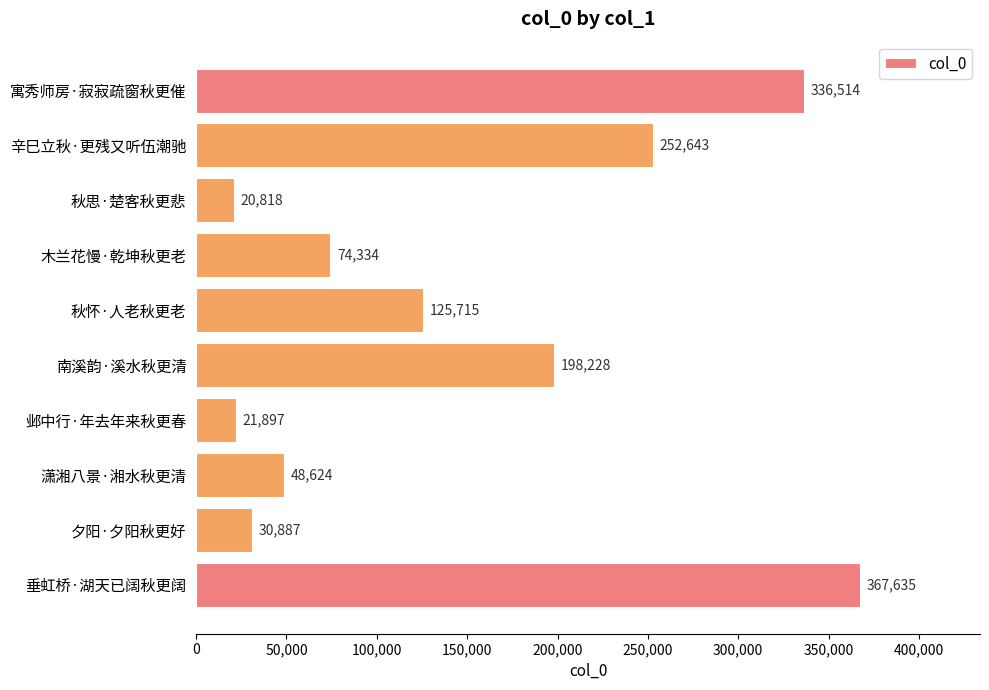

The value at 邺中行·年去年来秋更春 is 8642. True or false?

False